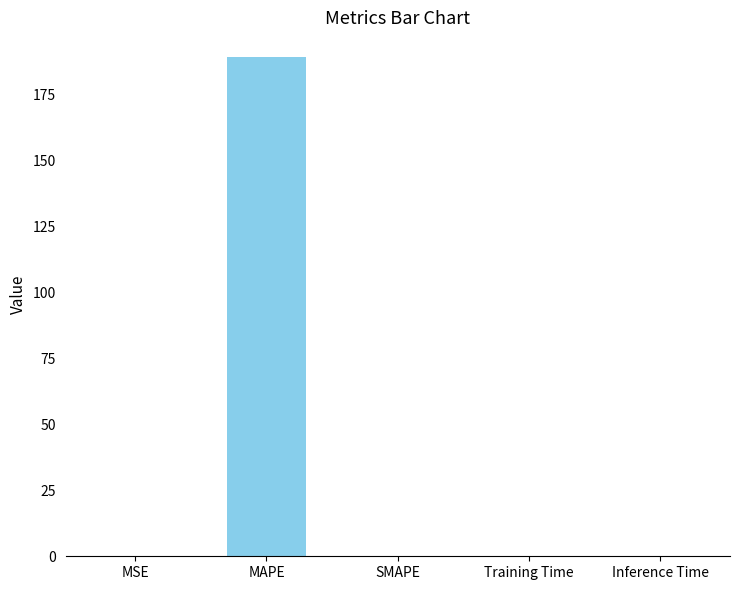

The value at SMAPE is -100.6. True or false?

False